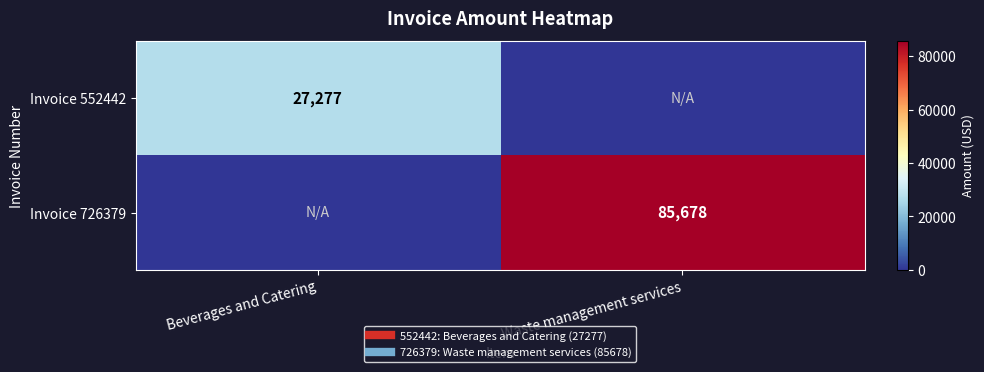

List the series in order of their overall mean, highest first.

Invoice 726379, Invoice 552442